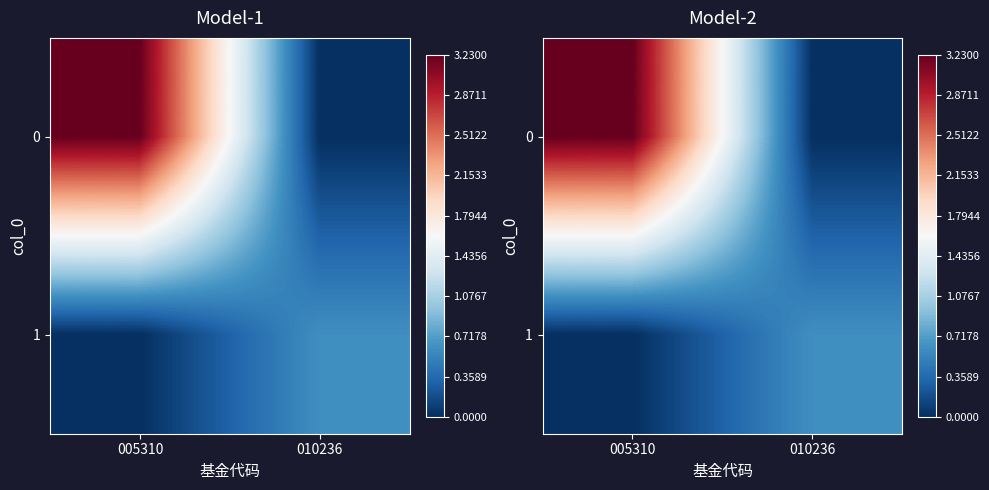

At 010236, list the series in order from smallest to largest.

0, 1